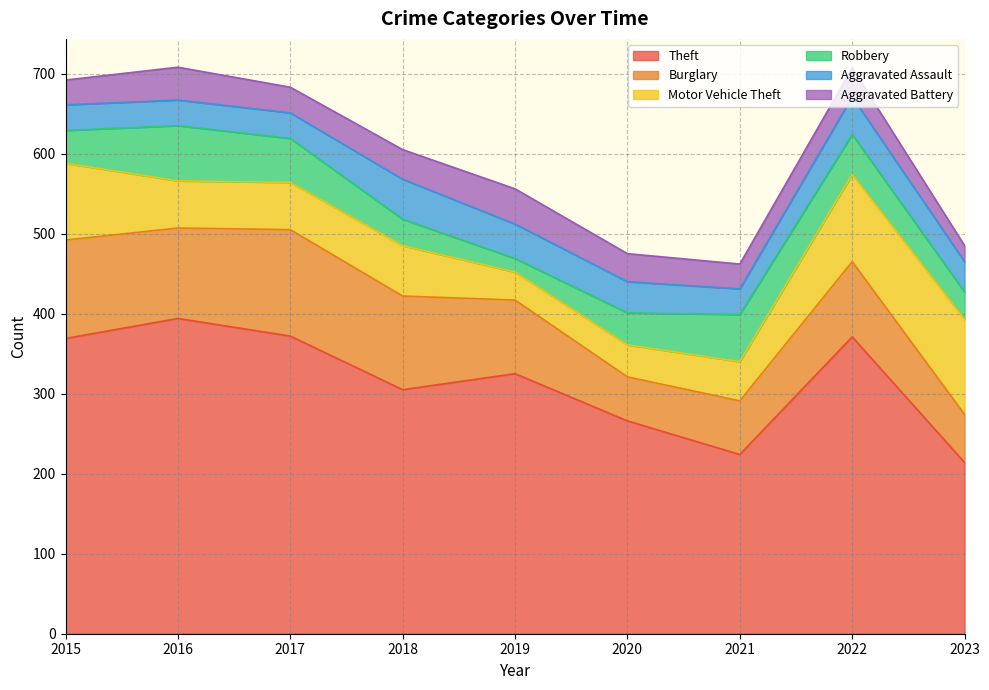

What are all the series names shown in the legend?

Theft, Burglary, Motor Vehicle Theft, Robbery, Aggravated Assault, Aggravated Battery